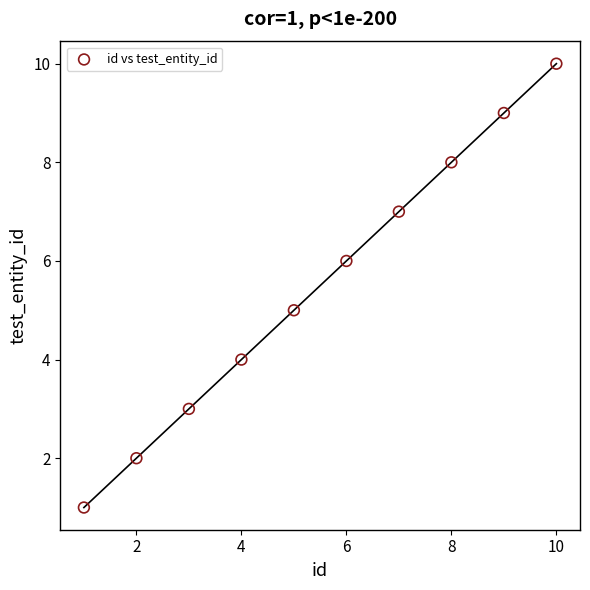

What is the average Y value?

6